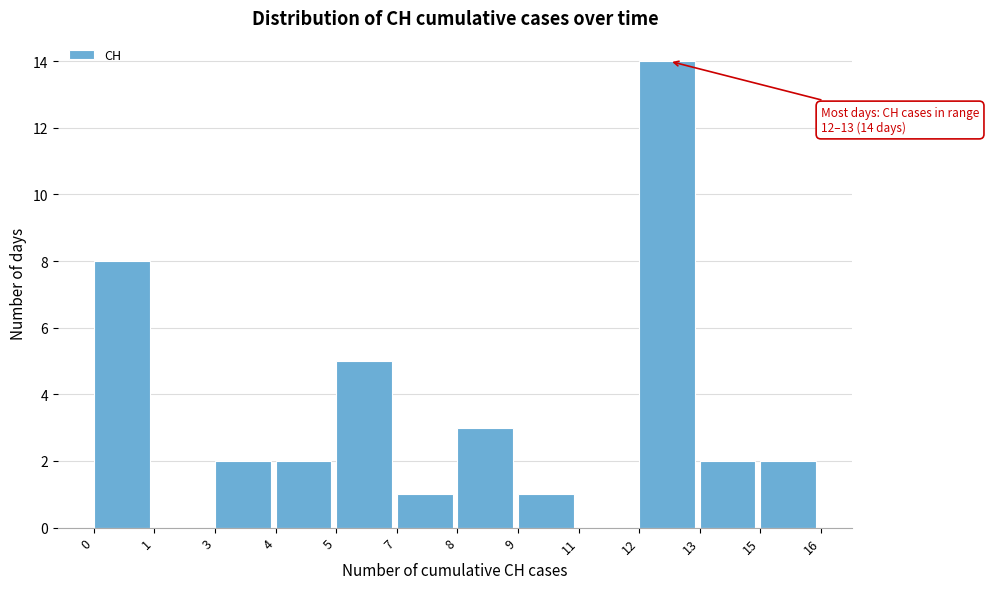

Reading left to right, transcribe all the data shown in this chart.

0=8	1=0	3=2	4=2	5=5	7=1	8=3	9=1	11=0	12=14	13=2	15=2